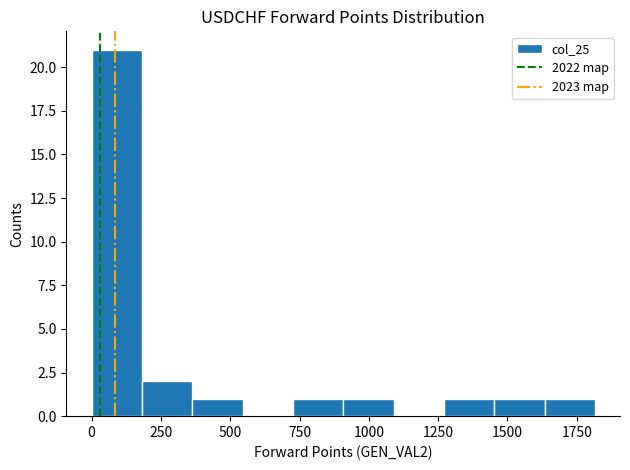

Read against the x-axis, roughly where is the centre of the tallest bar?

100